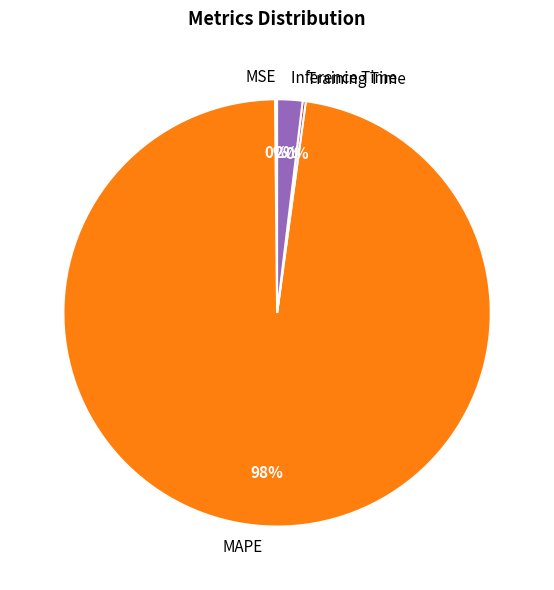

Is there a majority slice in this chart?

Yes